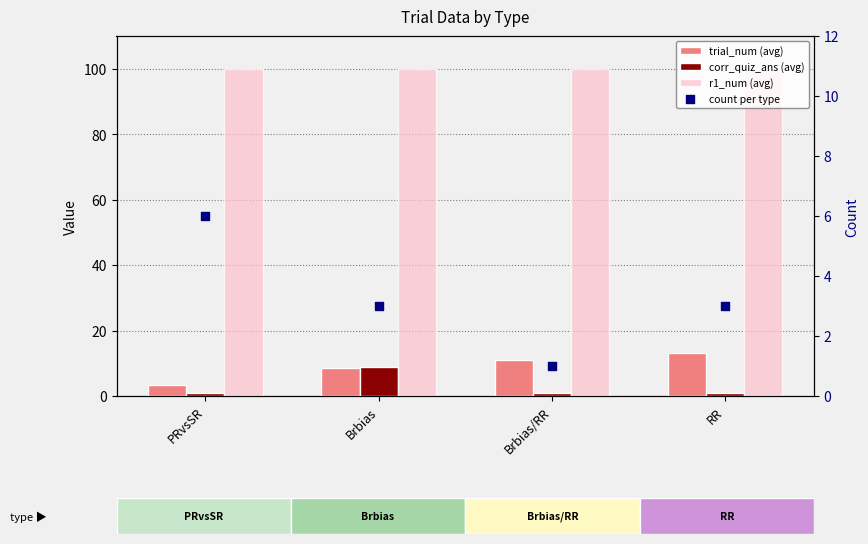

Which series has the widest spread of Y values?

trial_num (avg)